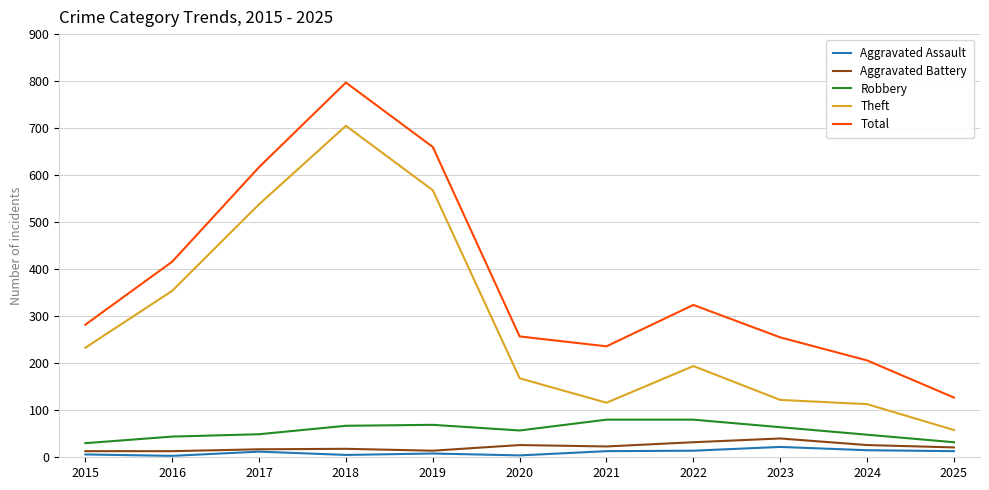

What are all the series names shown in the legend?

Aggravated Assault, Aggravated Battery, Robbery, Theft, Total